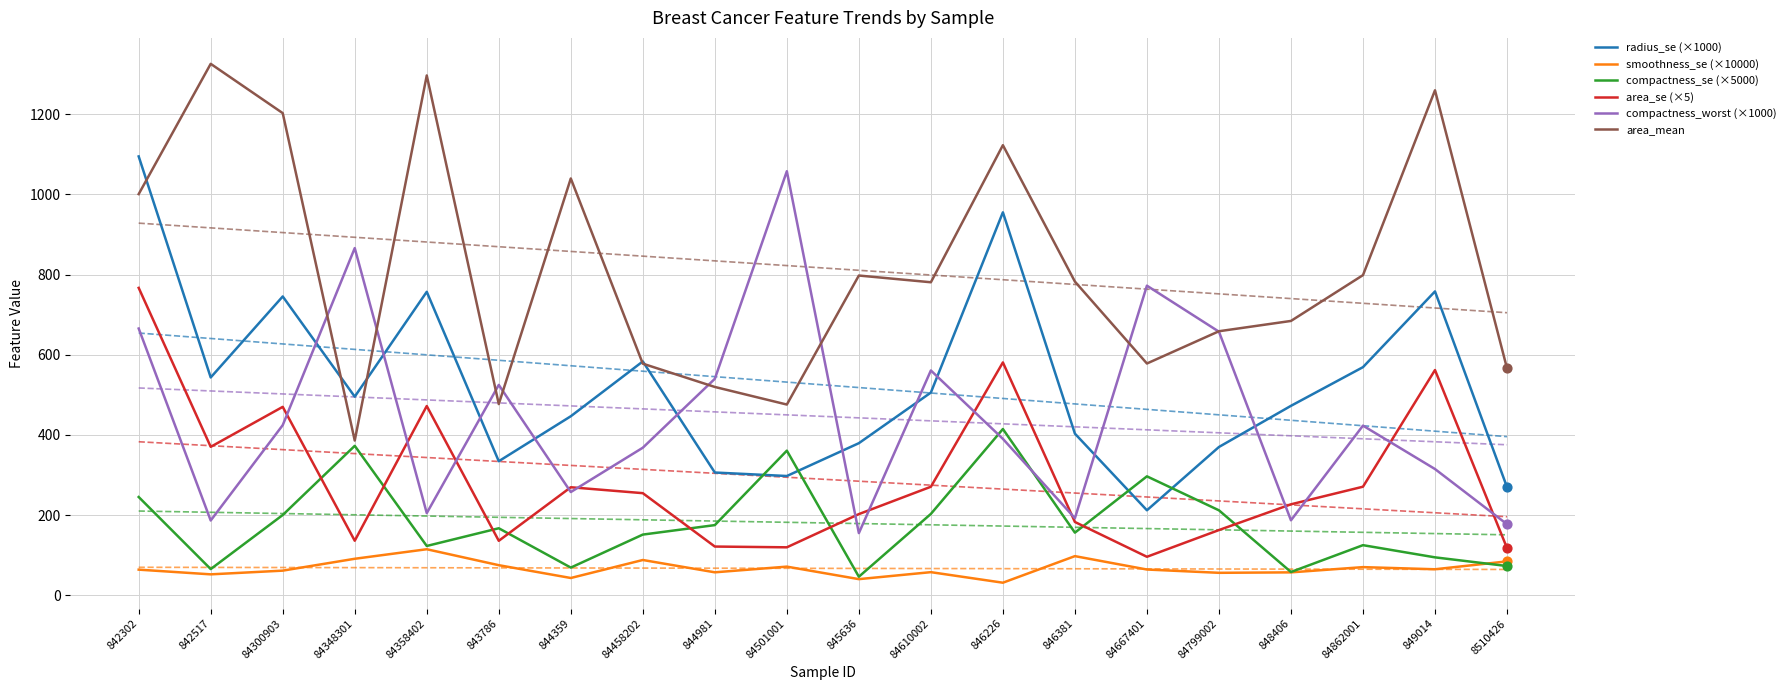

Which series contains the highest Y value?

area_mean